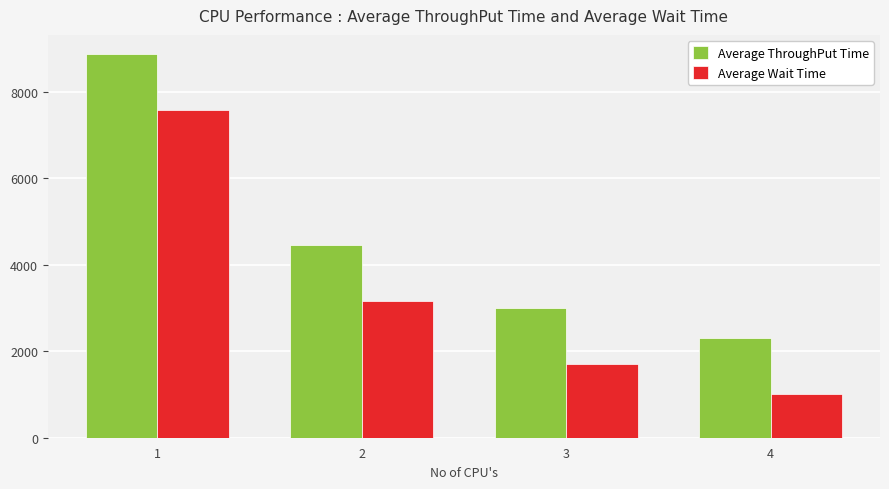

What is the difference between the highest and lowest values at 2?

1297.3